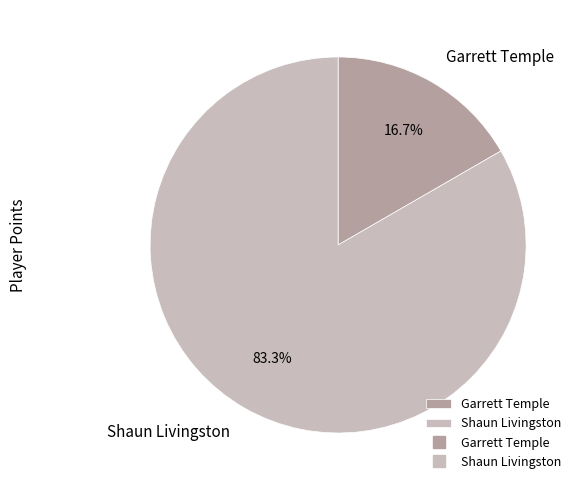

Which category has the biggest portion of the pie?

Shaun Livingston